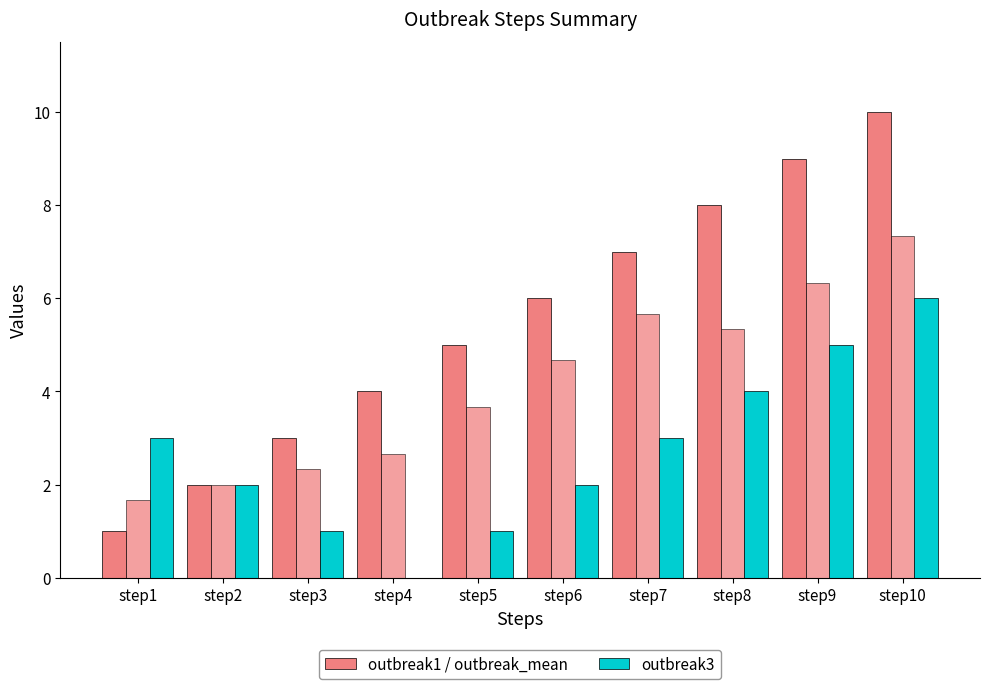

Does the chart contain stacked bars?

No